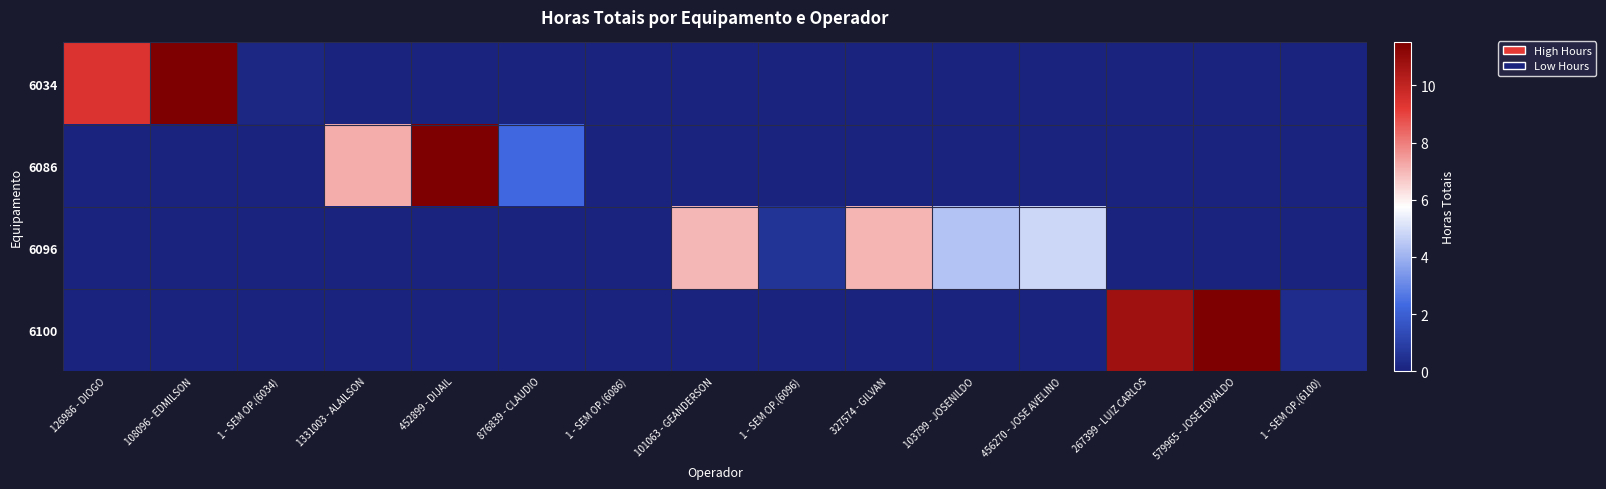

At which category does the chart reach its minimum across all series?

1331003 - ALAILSON